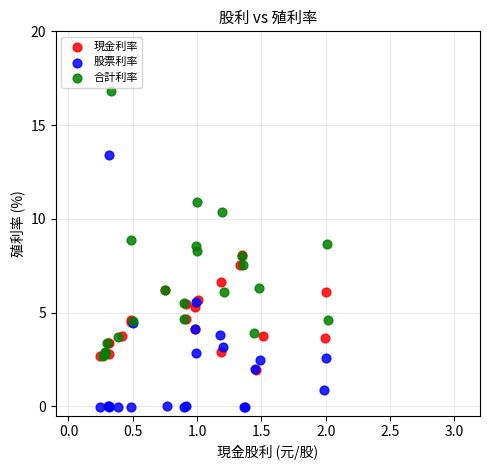

Which series contains the highest Y value?

合計利率